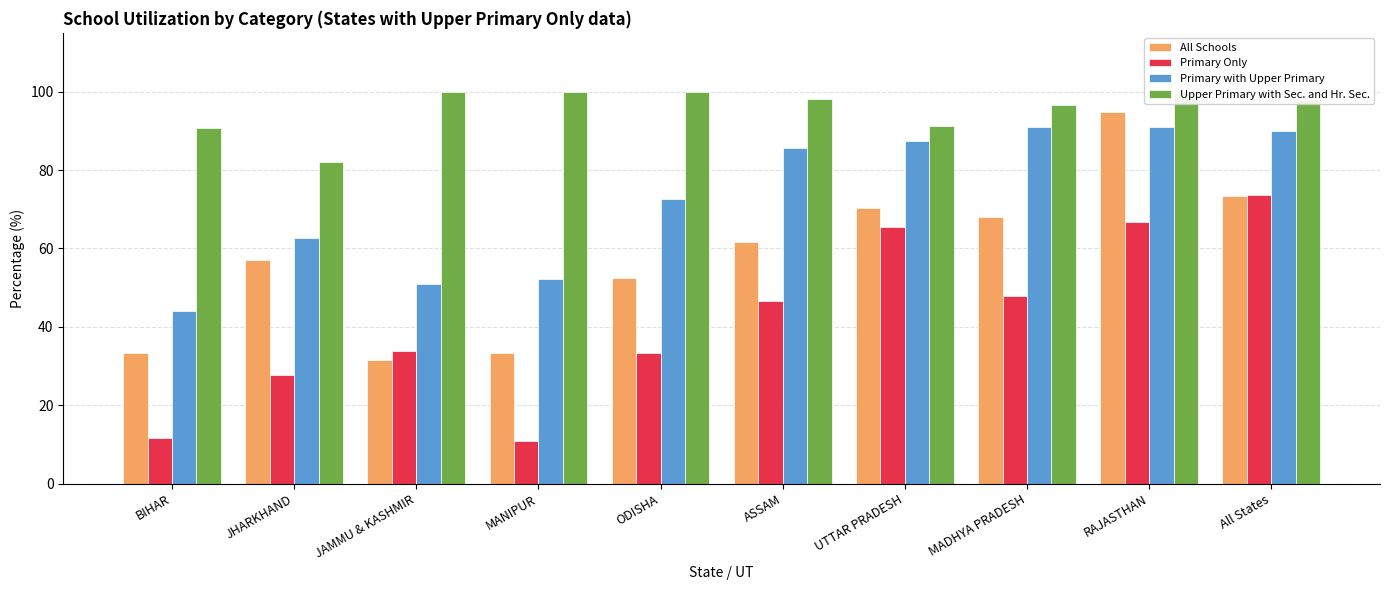

What is the value of the Primary with Upper Primary bar at the 4th from the left?

52.1